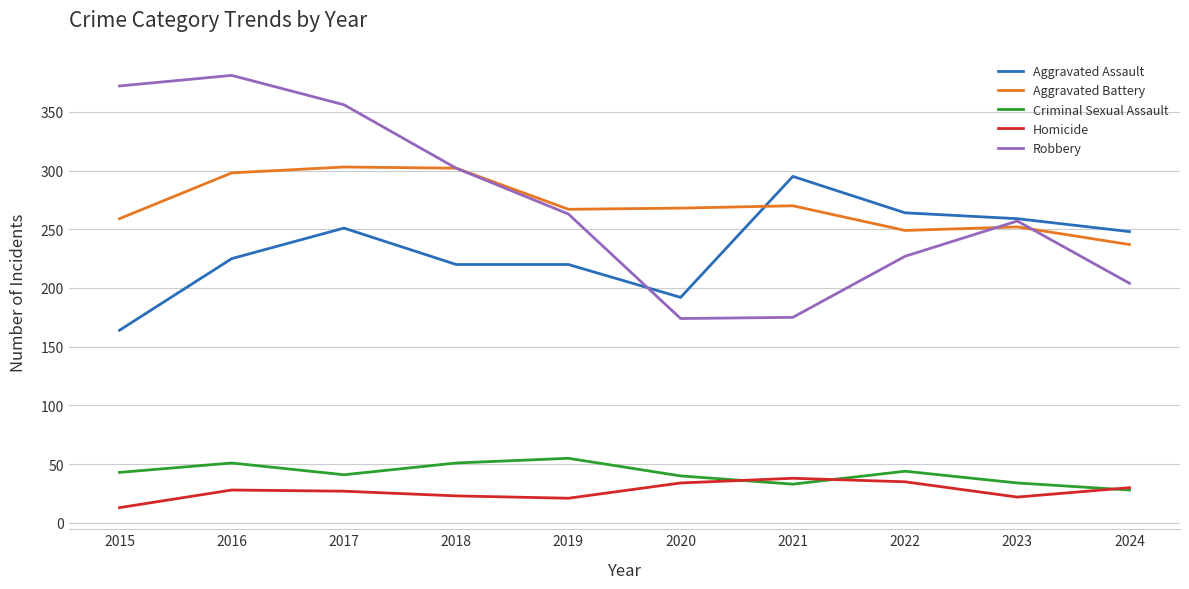

What value does the Criminal Sexual Assault series have at 2021, to the nearest 10?

30